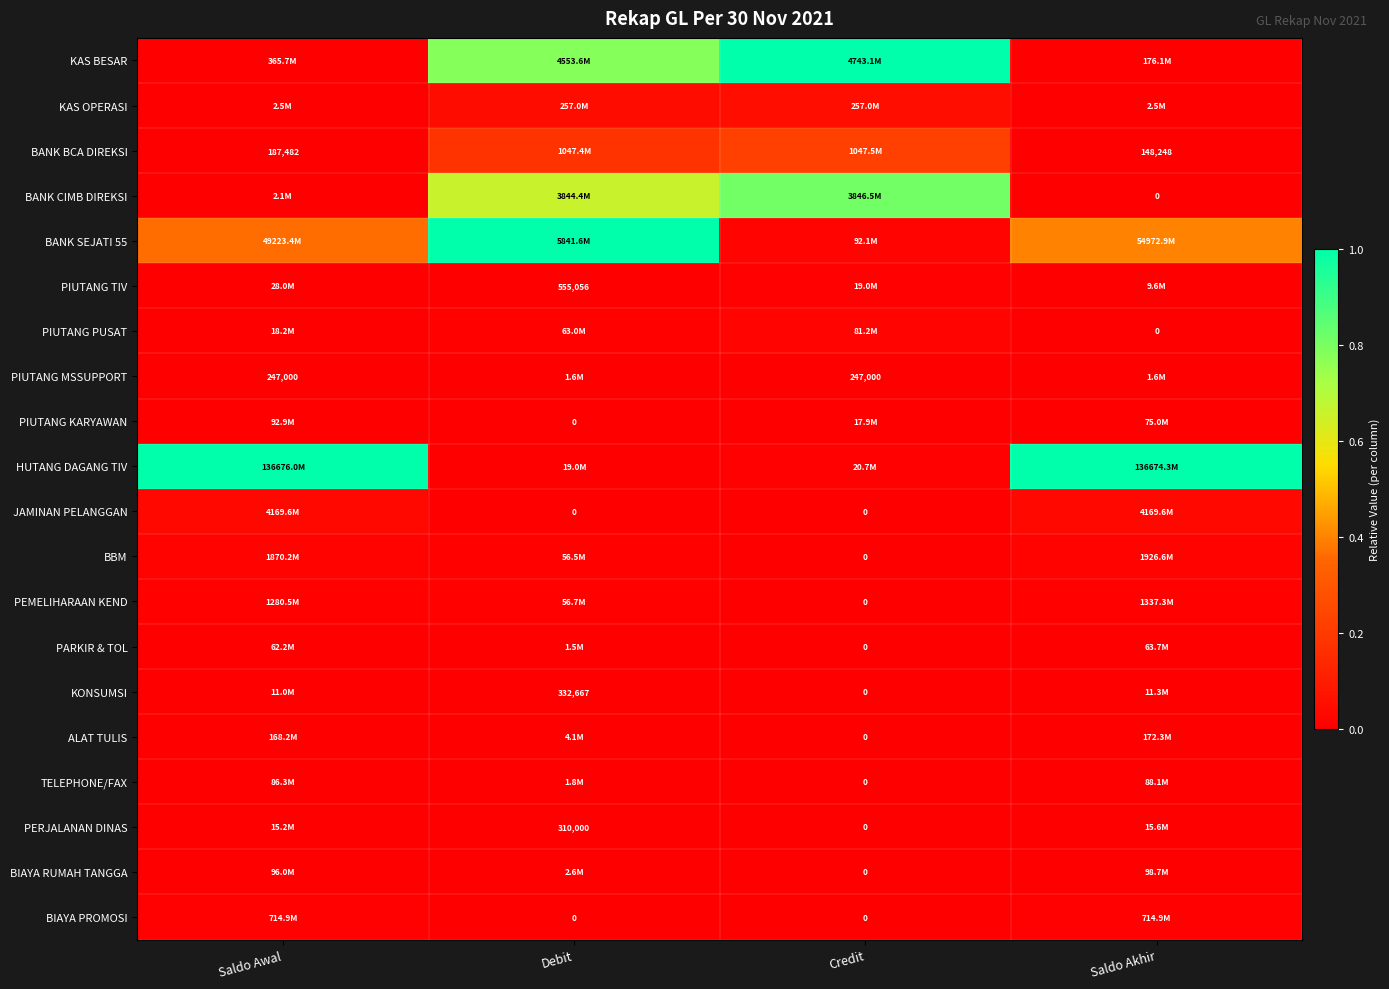

Between Credit and Debit, which is larger?

Credit